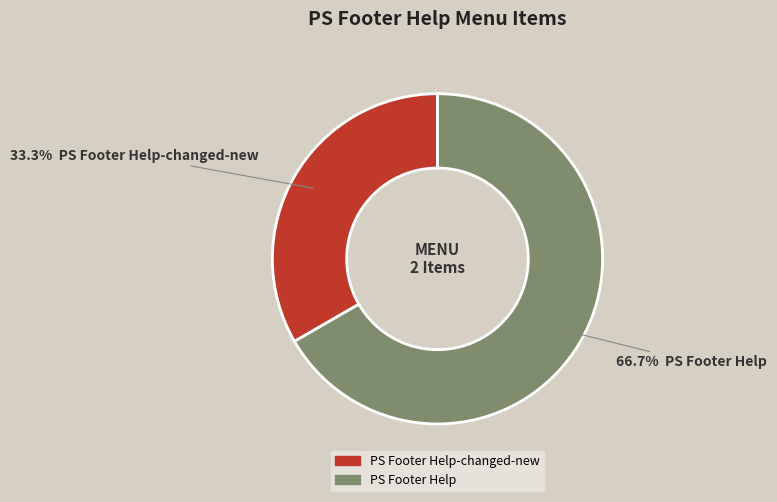

Is there any slice that represents more than half of the pie?

Yes